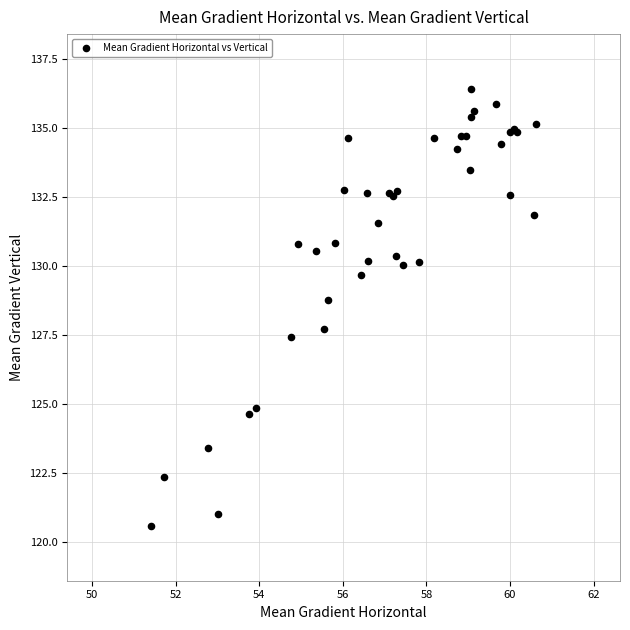

What Y value in the scatter plot is closest to 128?

127.7